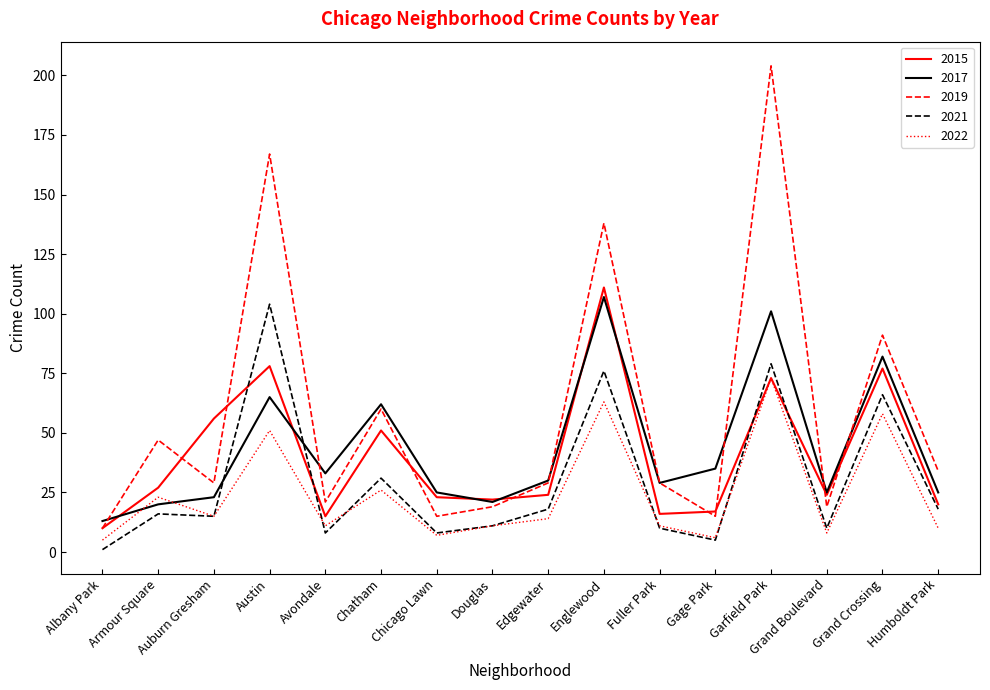

What position from the left is Grand Boulevard?

14